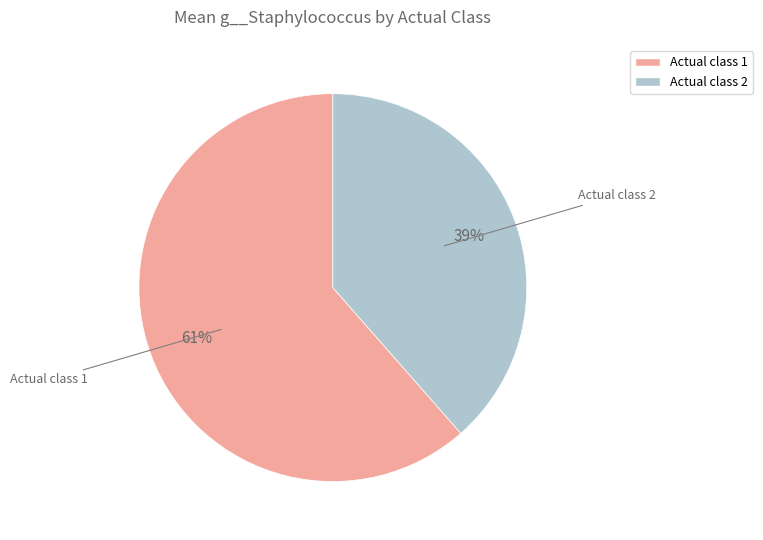

Does any single category account for the majority?

Yes